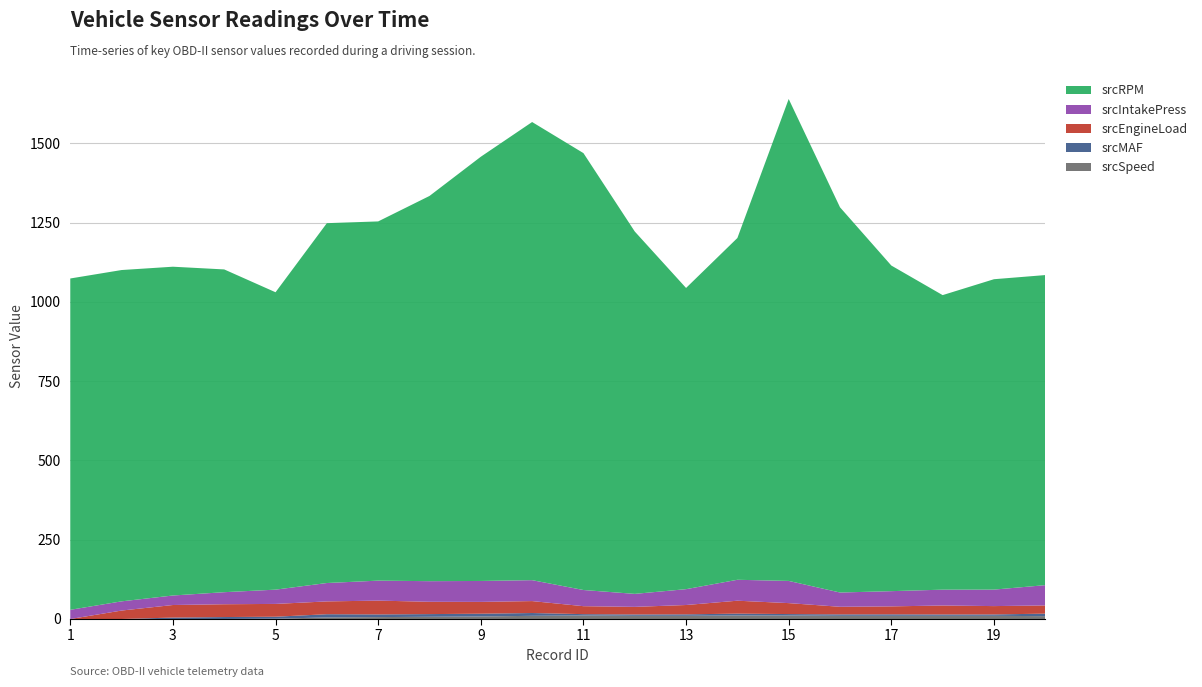

Reading left to right, extract all data points from this chart.

srcSpeed: 1=0.0	2=0.0	3=0.0	4=0.0	5=1.0	6=5.0	7=6.0	8=7.0	9=8.0	10=10.0	11=11.0	12=10.0	13=10.0	14=11.0	15=11.0	16=10.0	17=10.0	18=10.0	19=10.0	20=9.0
srcMAF: 1=0.0	2=0.0	3=4.5	4=6.2	5=6.2	6=10.1	7=8.5	8=8.5	9=8.7	10=8.8	11=4.3	12=4.3	13=4.7	14=5.9	15=4.6	16=4.6	17=4.7	18=4.3	19=4.4	20=7.9
srcEngineLoad: 1=0.0	2=26.7	3=39.6	4=40.4	5=40.4	6=40.4	7=43.5	8=38.8	9=37.3	10=37.6	11=25.1	12=23.9	13=29.4	14=40.8	15=34.5	16=23.9	17=25.1	18=28.2	19=26.3	20=25.9
srcIntakePress: 1=29.0	2=29.0	3=30.0	4=38.0	5=45.0	6=58.0	7=63.0	8=65.0	9=66.0	10=66.0	11=51.0	12=41.0	13=50.0	14=66.0	15=70.0	16=45.0	17=48.0	18=50.0	19=52.0	20=64.0
srcRPM: 1=1045.0	2=1045.0	3=1037.0	4=1018.0	5=938.0	6=1135.0	7=1133.0	8=1215.0	9=1338.0	10=1445.0	11=1378.0	12=1143.0	13=950.0	14=1078.0	15=1520.0	16=1215.0	17=1027.0	18=929.0	19=979.0	20=978.0